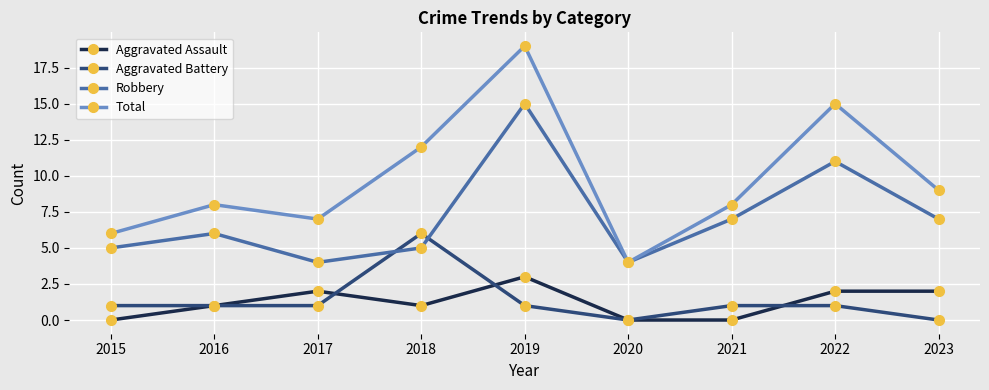

At which category is the sum across all series the highest?

2019